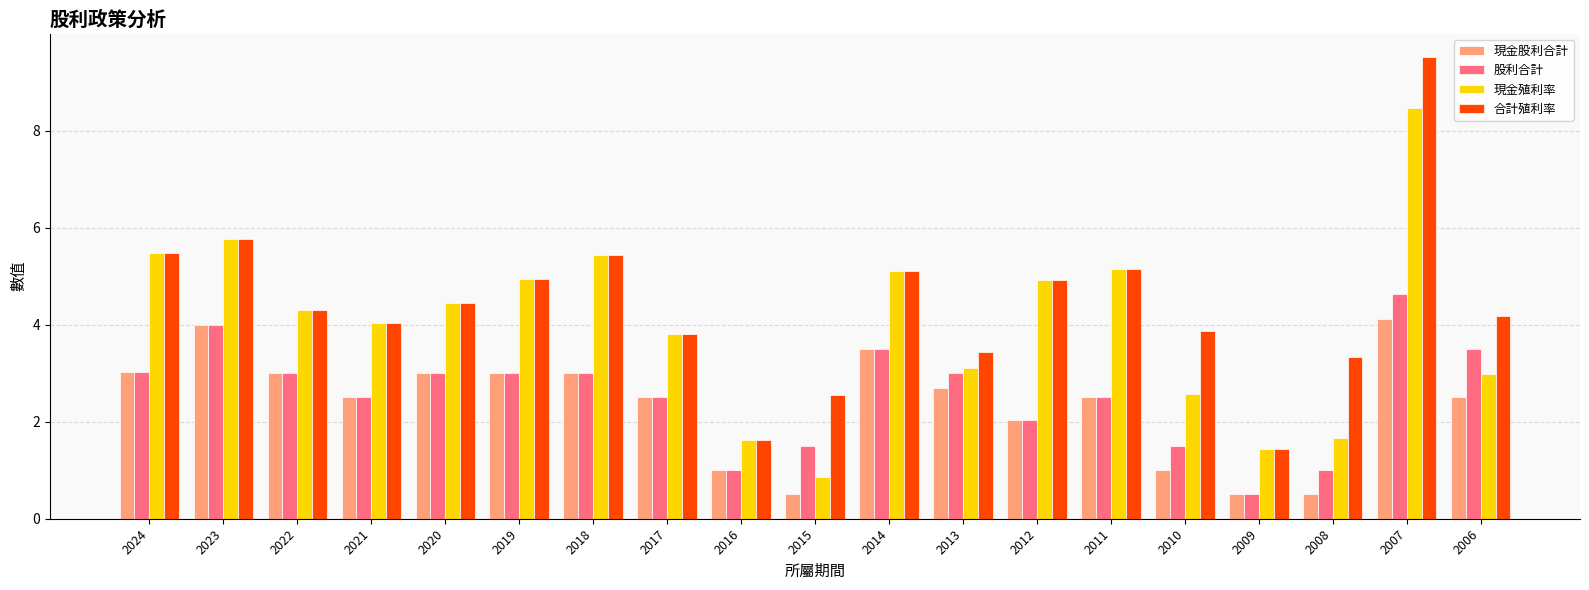

At 2007, list the series in order from largest to smallest.

合計殖利率, 現金殖利率, 股利合計, 現金股利合計